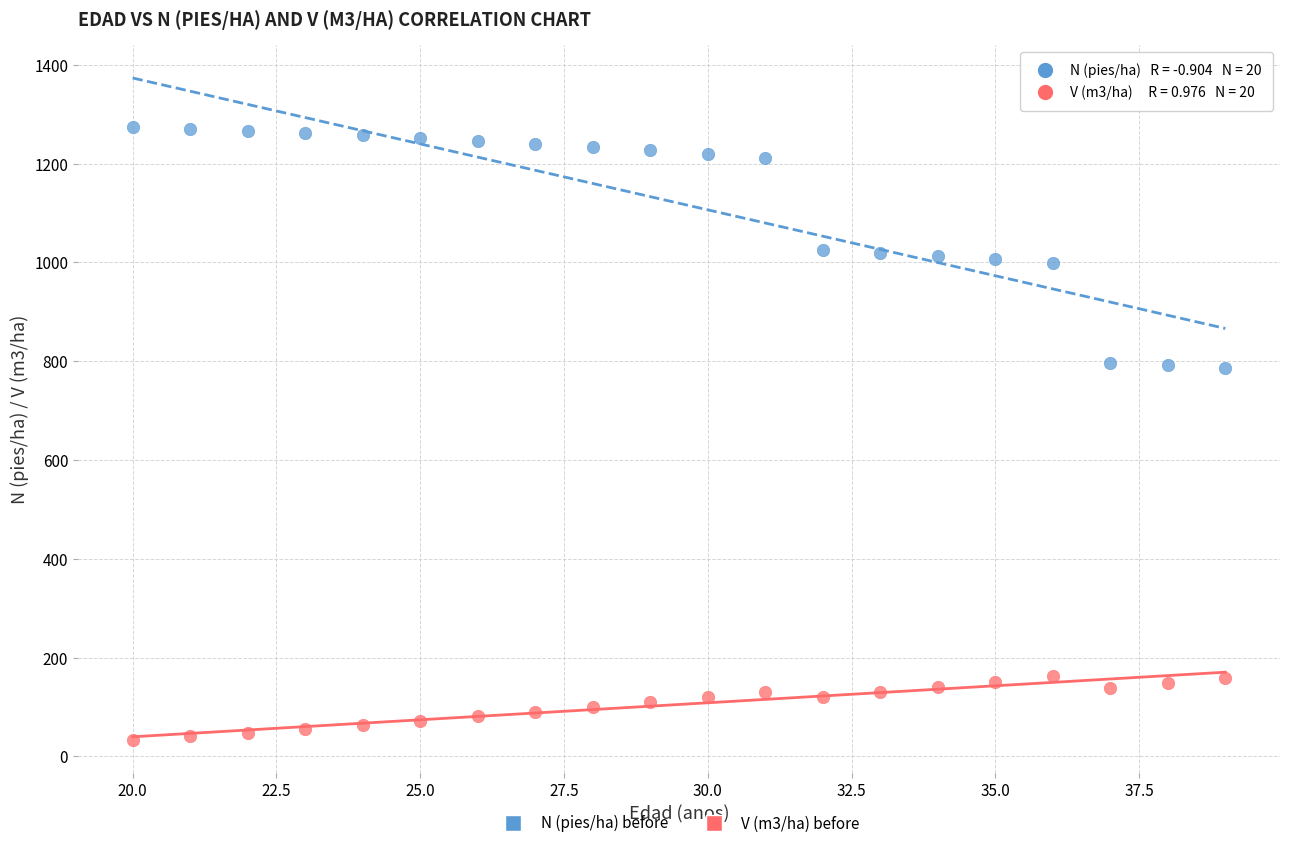

Which series reaches the maximum Y coordinate?

N (pies/ha) before